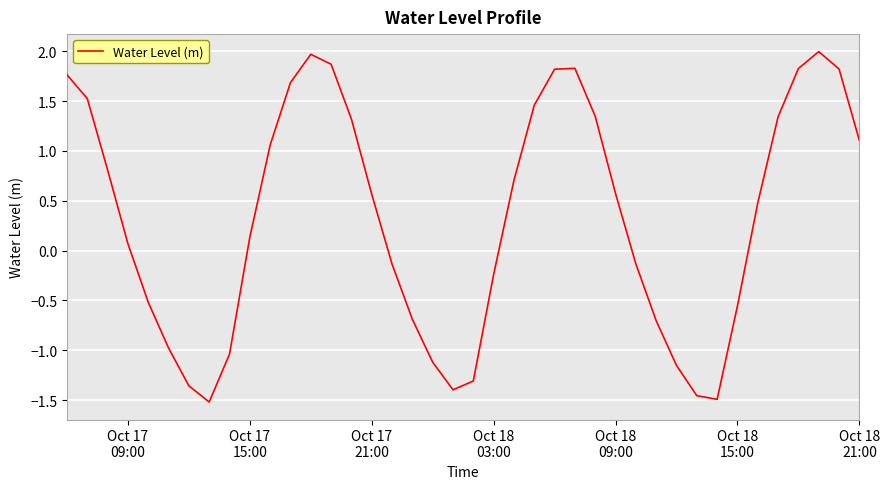

Does the chart display data point markers on the line(s)?

No